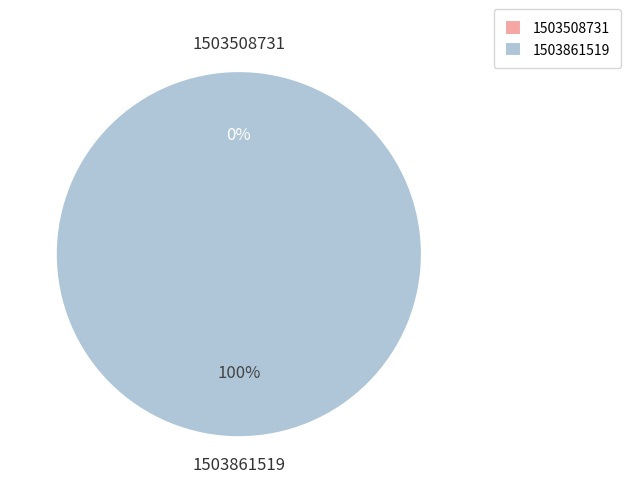

What percentage is the 1503861519 slice, to the nearest percent?

100%